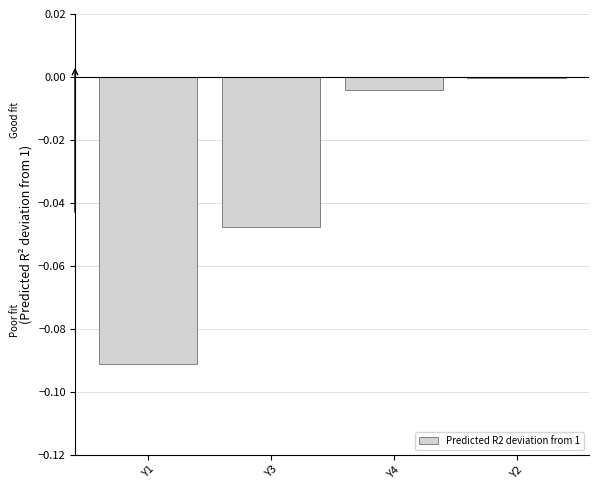

Where is the data nearest to the value 0?

Y2